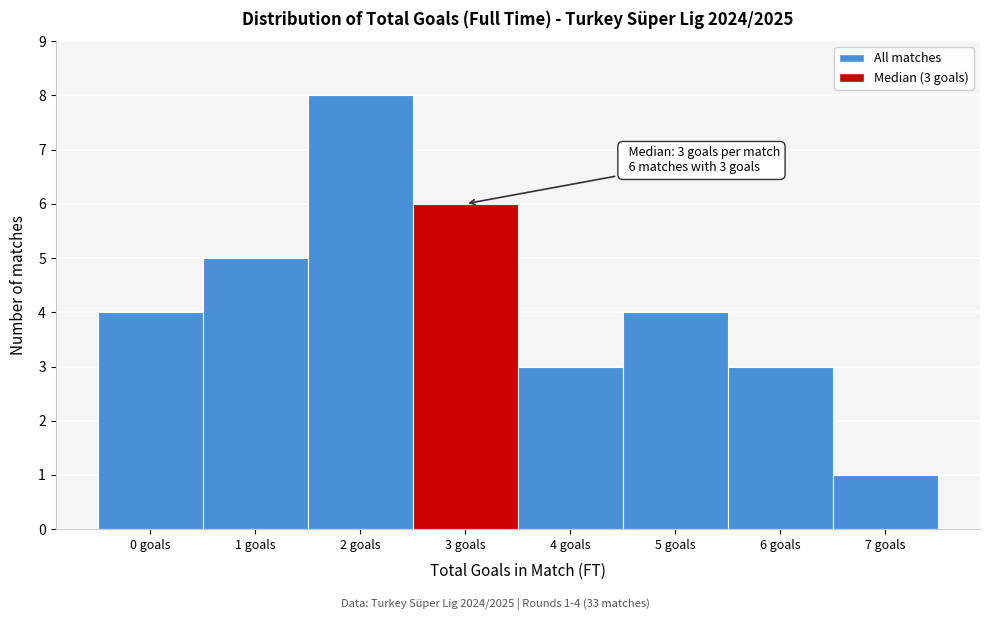

Over which range of the x-axis is the bar tallest?

1.5 to 2.5